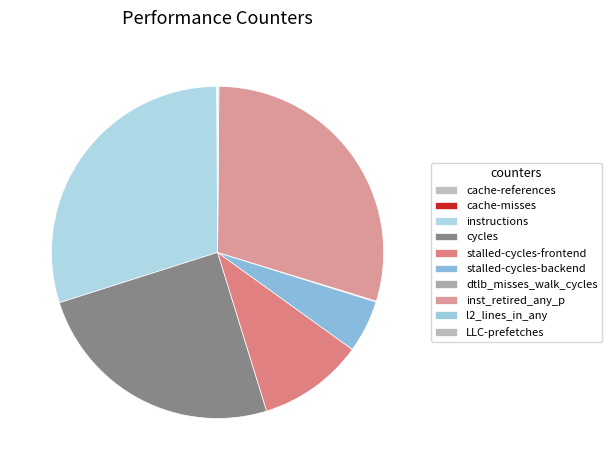

Is there a majority slice in this chart?

No